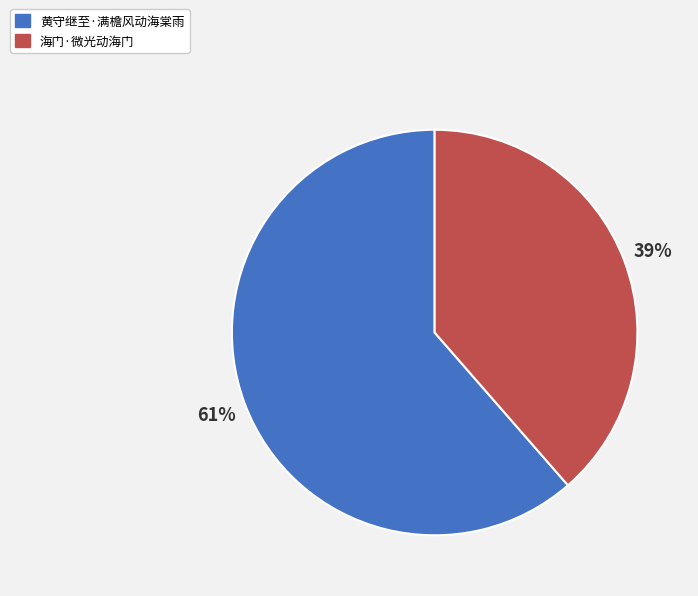

Does any single category account for the majority?

Yes